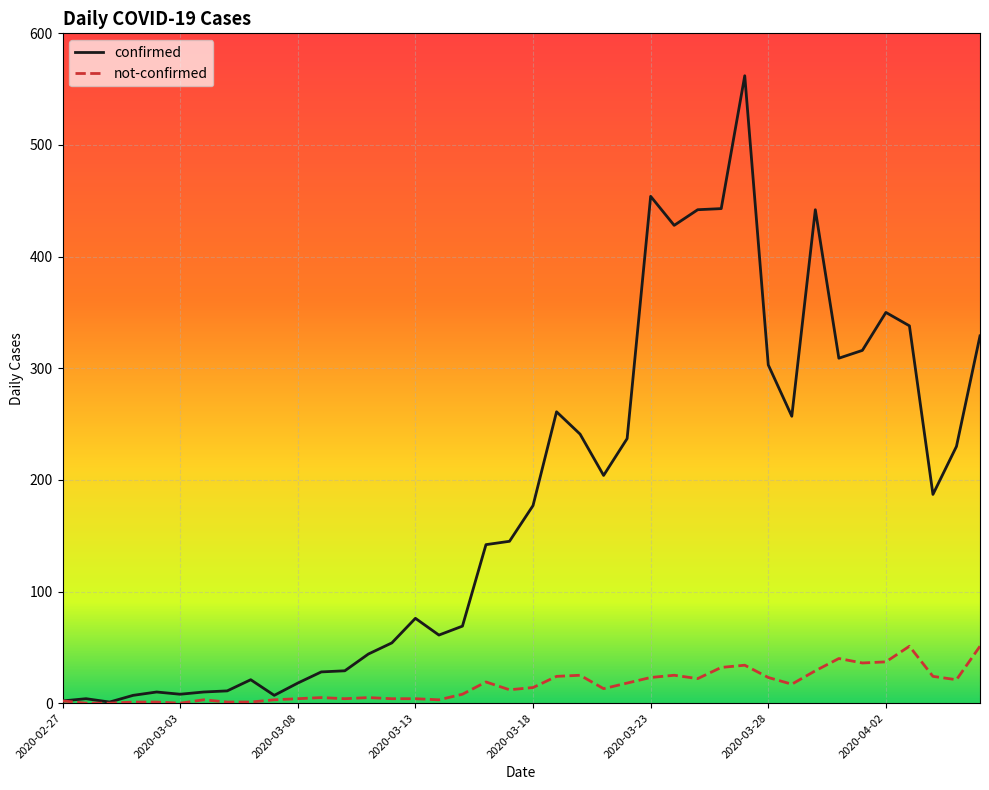

Rank the series by their average value, from highest to lowest.

confirmed, not-confirmed